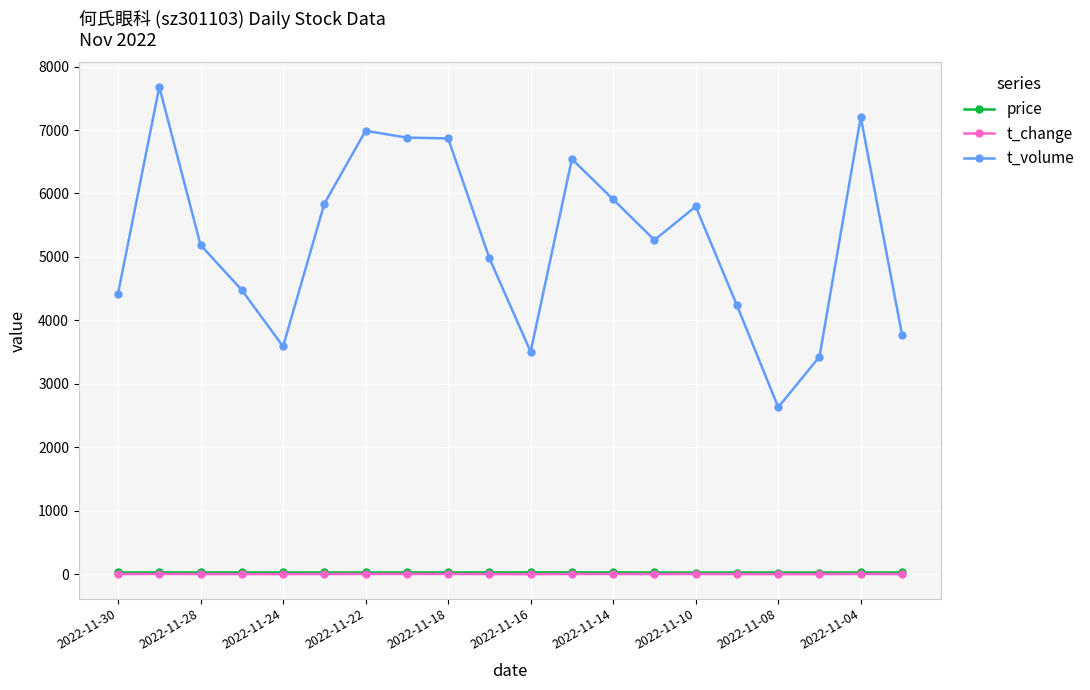

True or false: price and t_change cross at least once.

False